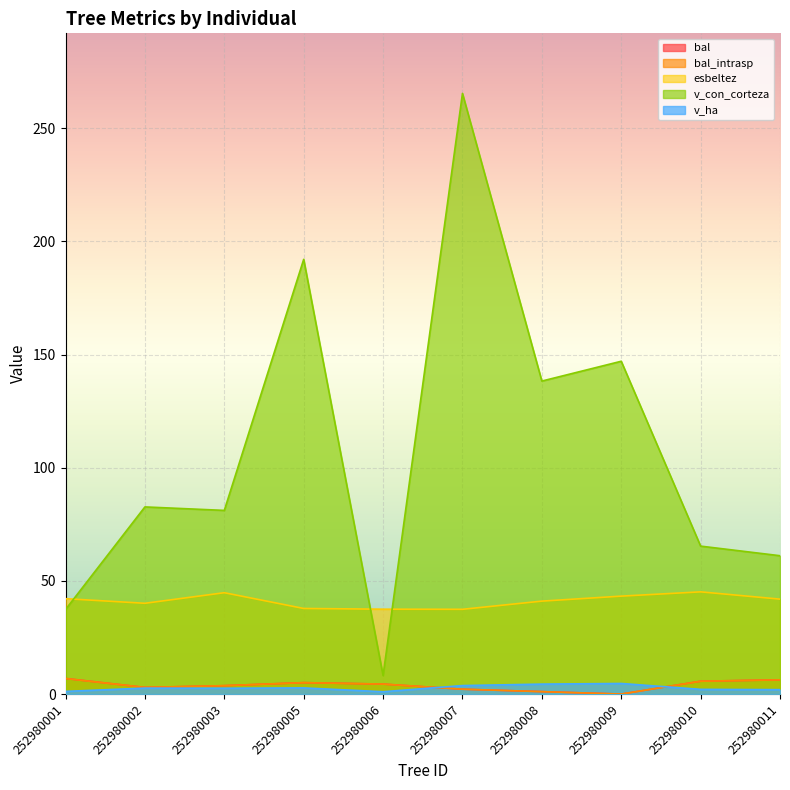

The value of esbeltez at 252980007 is 37.5. True or false?

True